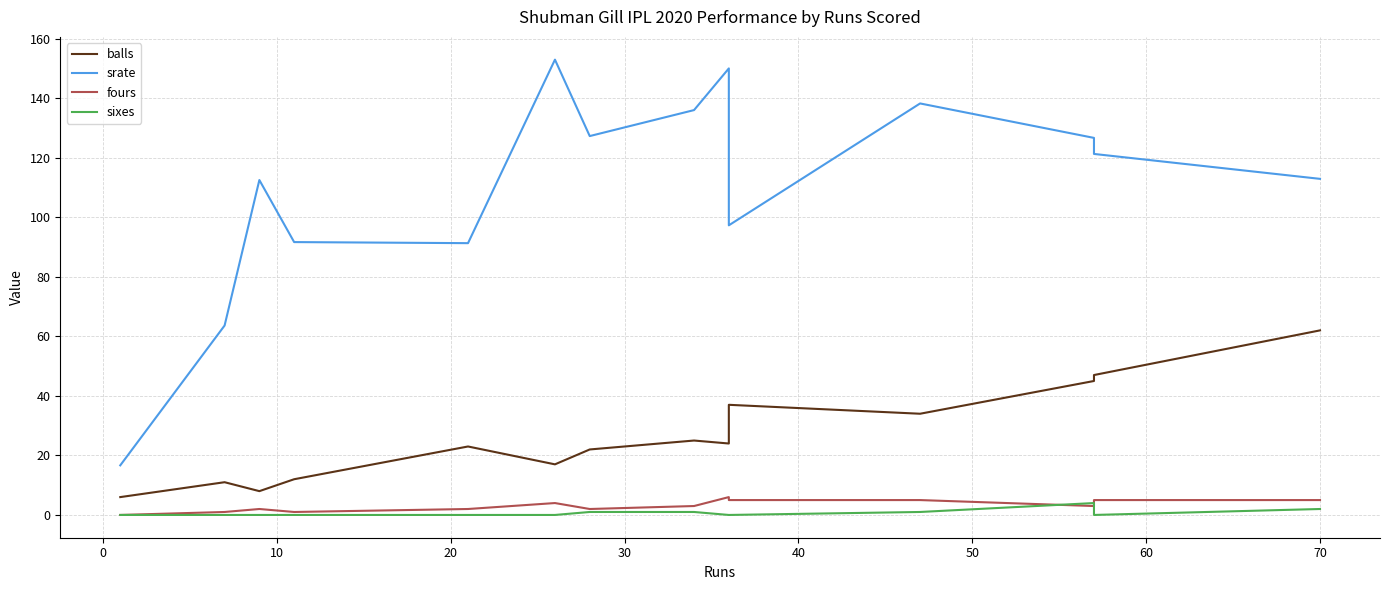

True or false: sixes and balls intersect in this chart.

False